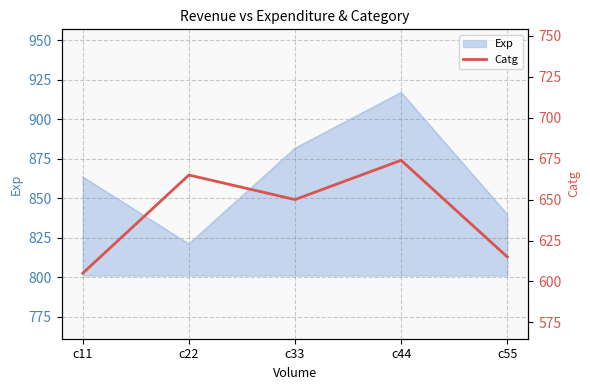

How many lines are shown in the chart?

1